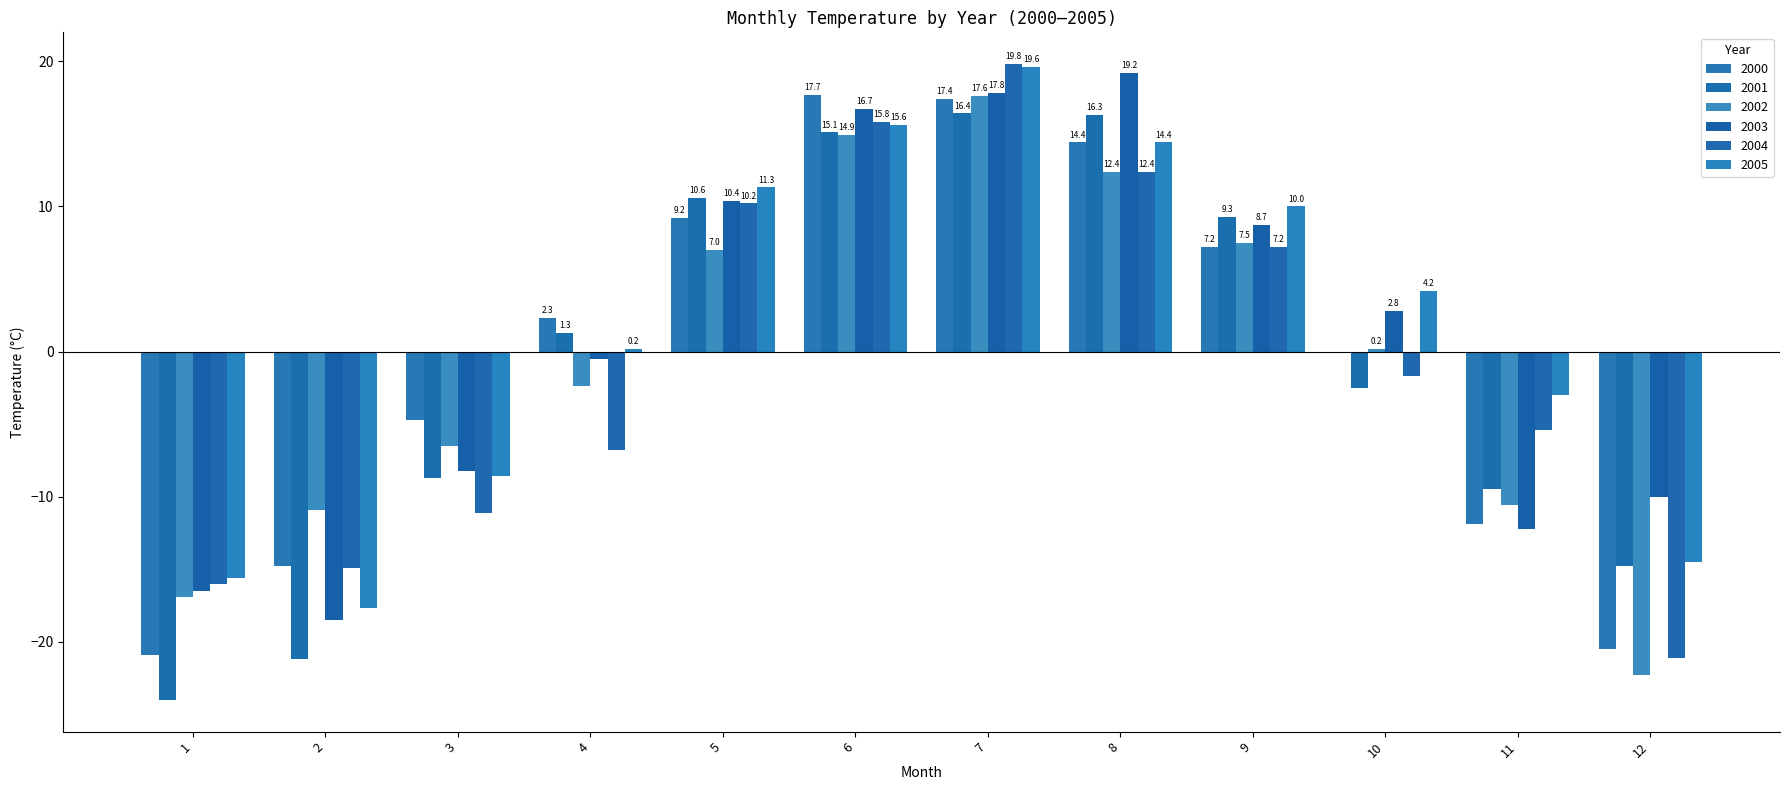

What is the sum of all 2002 values?

-10.0